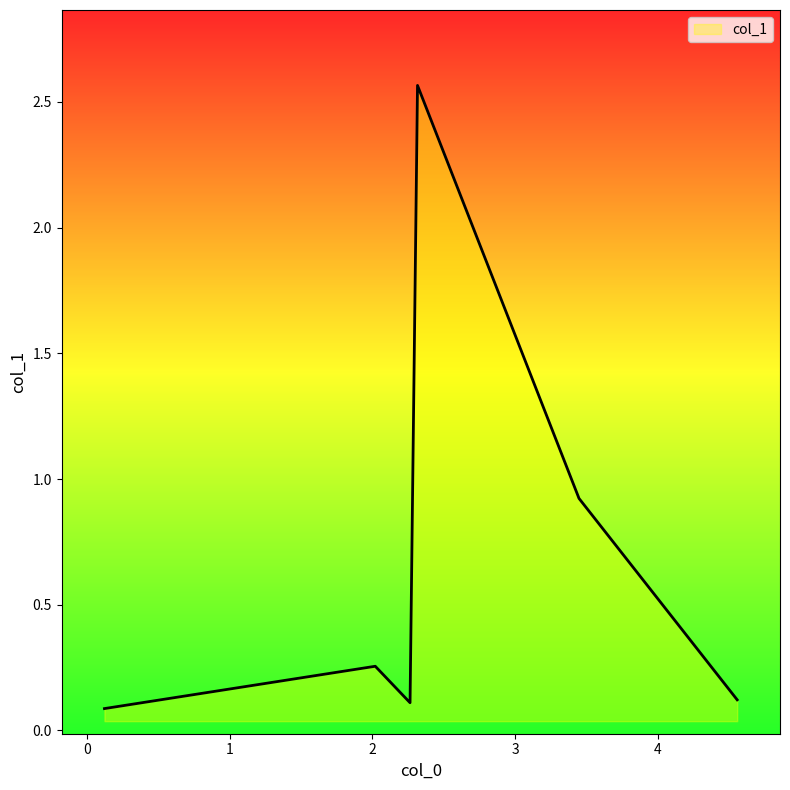

What is the average value?

0.7